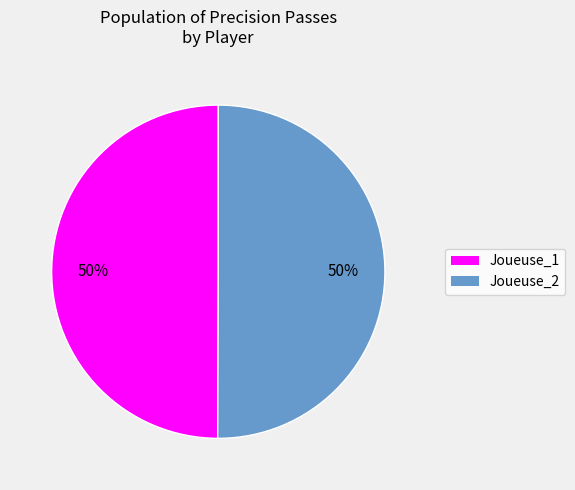

To the nearest percent, what portion does Joueuse_1 represent?

50%